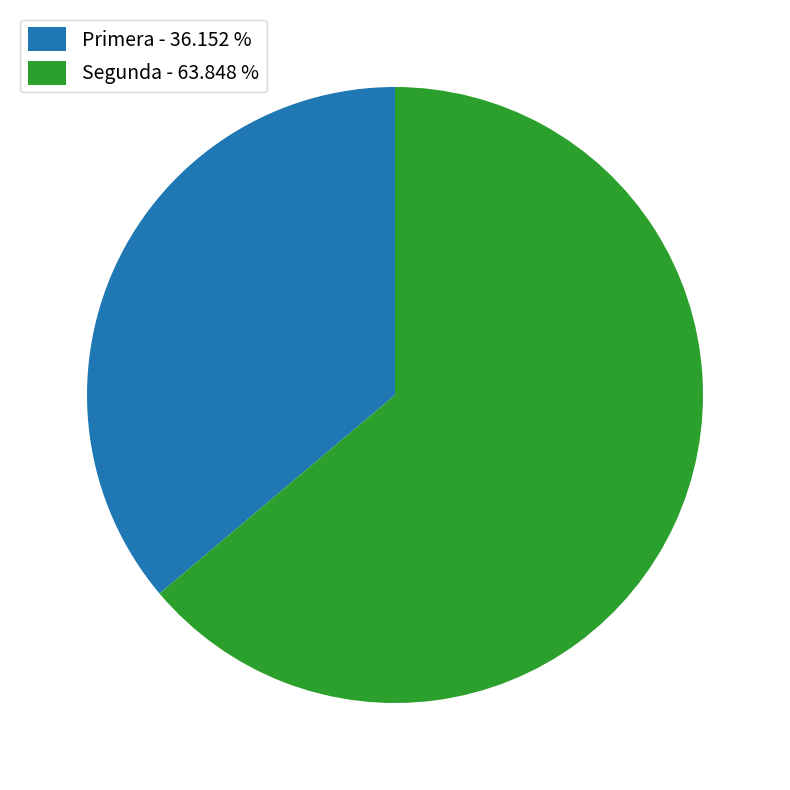

Is the sum of Primera - 36.152 % and Segunda - 63.848 % greater than half?

Yes